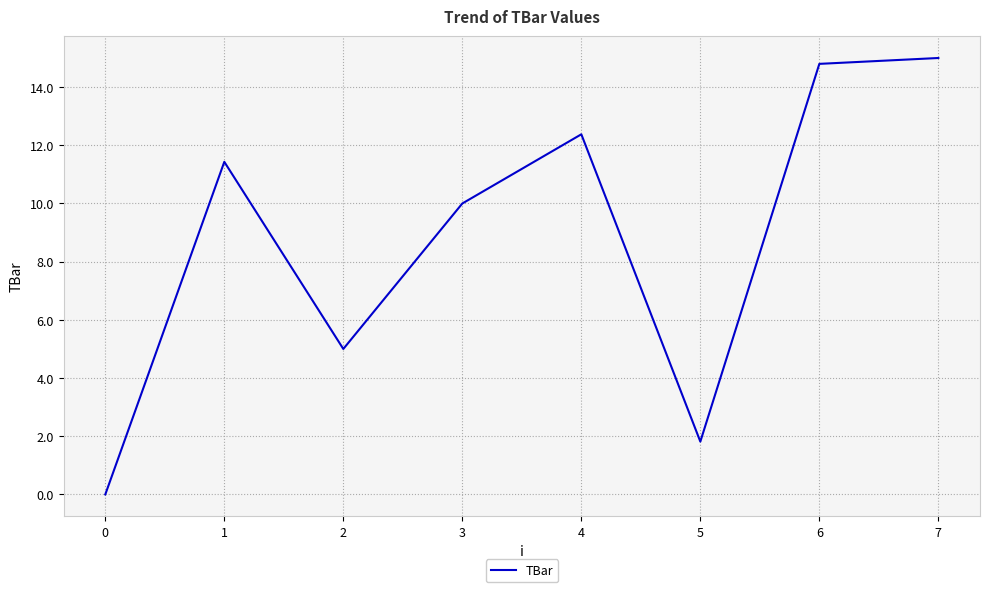

The chart shows a value of 7.7 at 0. True or false?

False